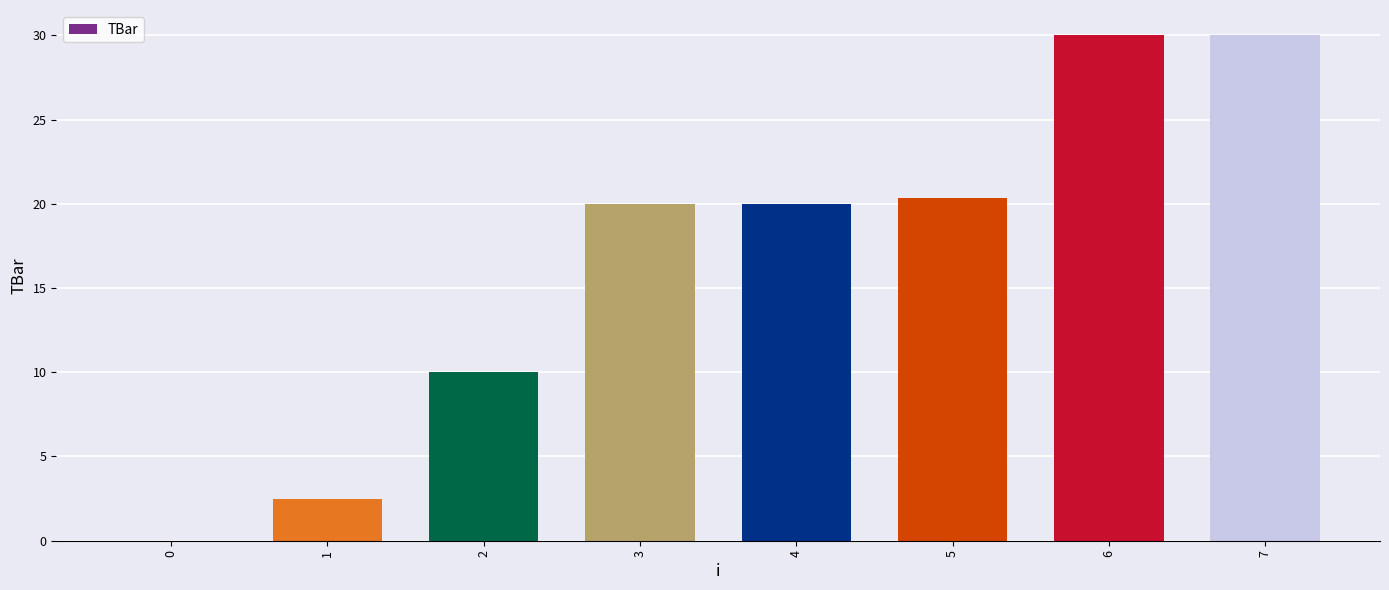

The chart shows a value of 18.9 at 7. True or false?

False